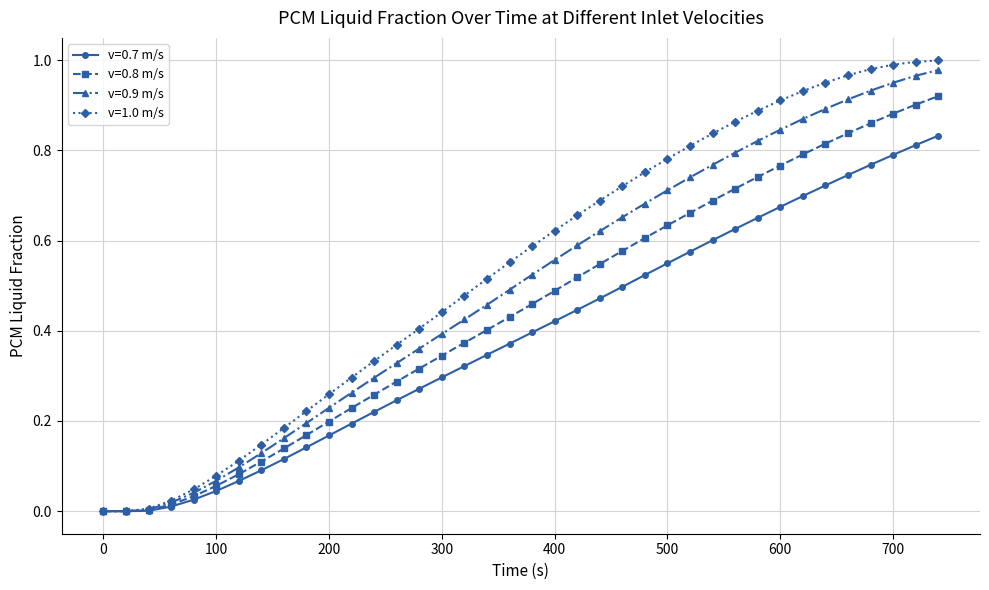

Rank the series by their average value, from lowest to highest.

v=0.7 m/s, v=0.8 m/s, v=0.9 m/s, v=1.0 m/s